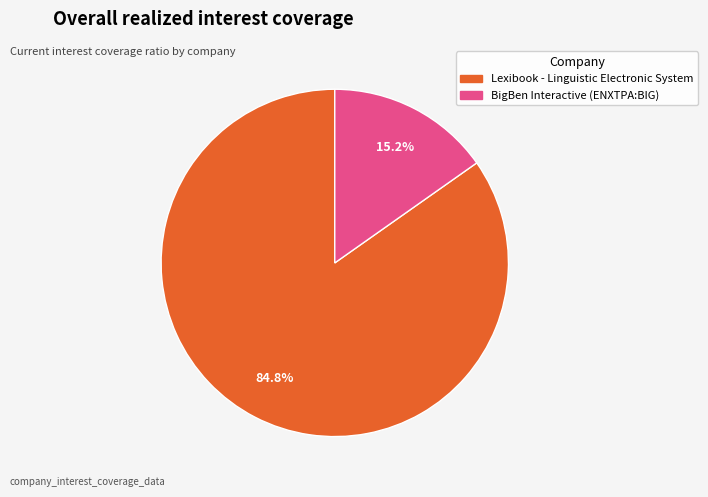

Rank the categories by value from highest to lowest.

Lexibook - Linguistic Electronic System, BigBen Interactive (ENXTPA:BIG)